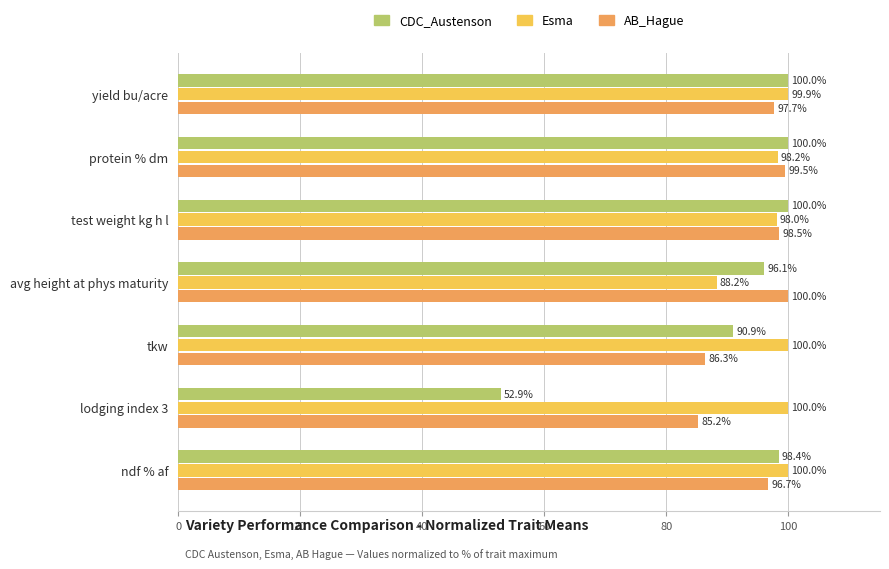

At which label does AB_Hague reach its minimum?

lodging index 3